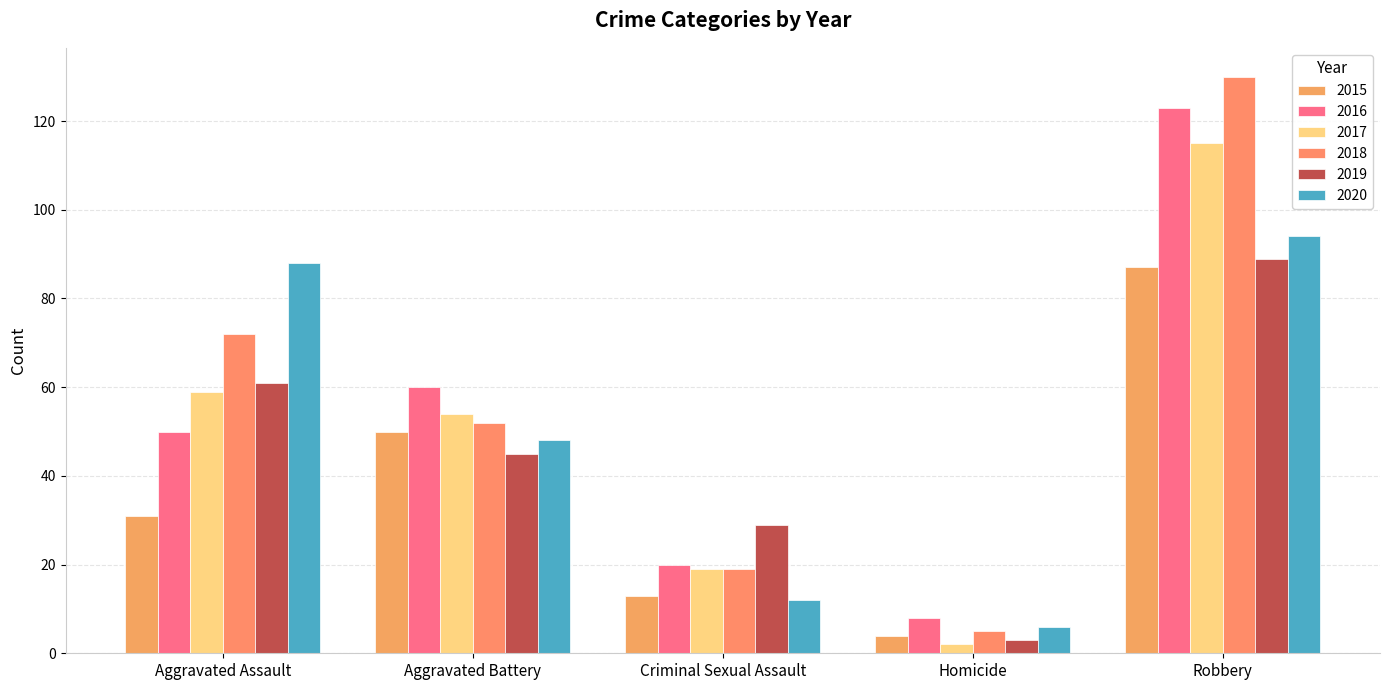

What is the greatest value displayed?

130